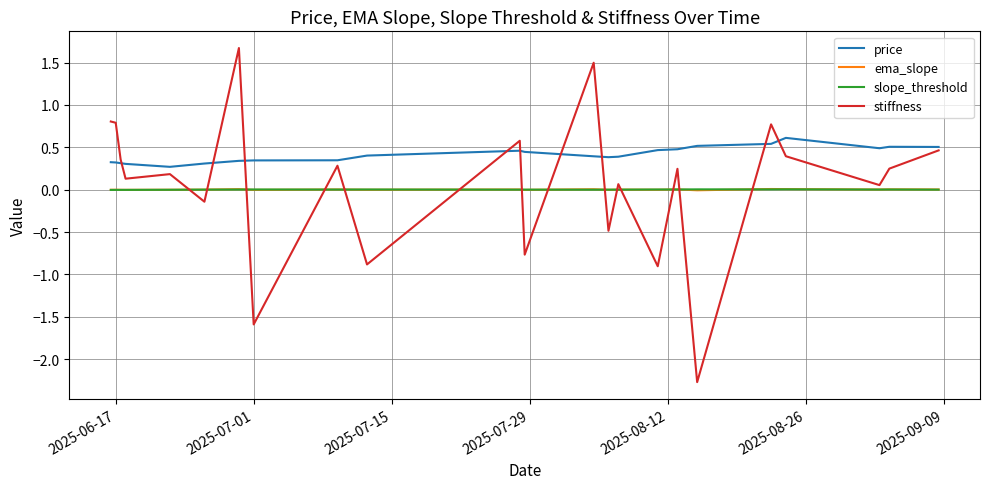

Which series has the widest spread of values?

stiffness